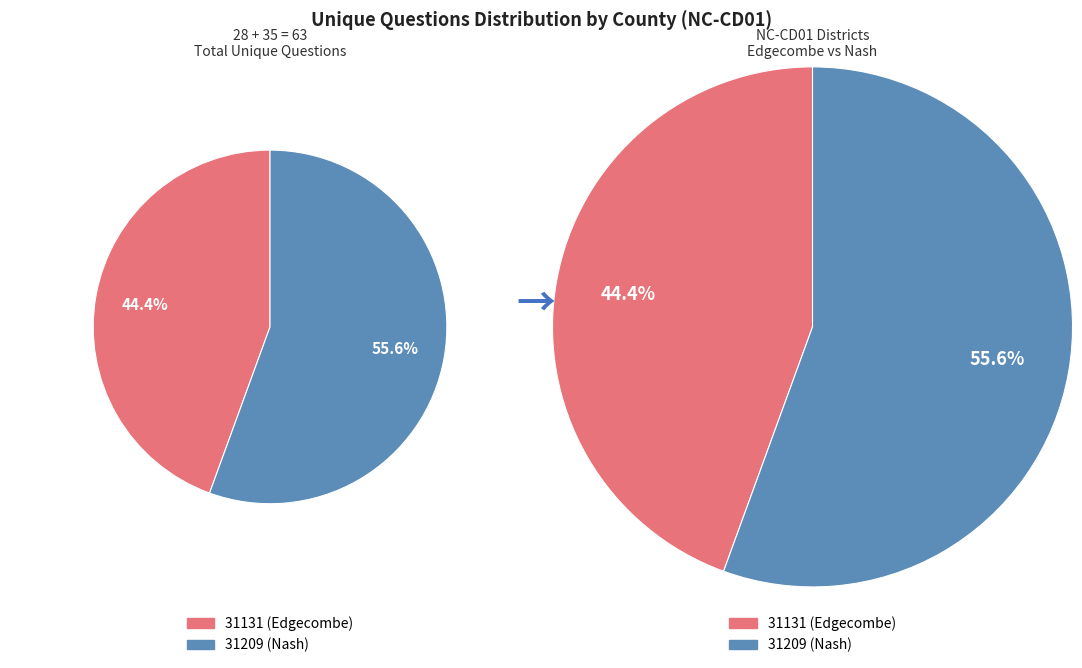

What is the largest slice in the pie chart?

31209 (Nash)